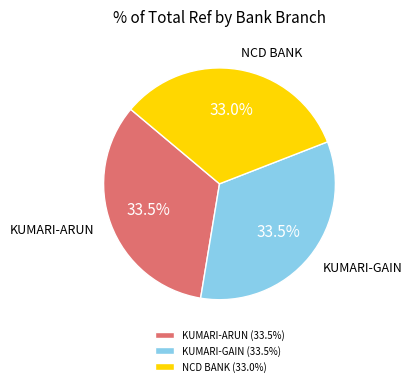

What is the ratio of the value at KUMARI-ARUN (33.5%) to the value at NCD BANK (33.0%)?

1.0